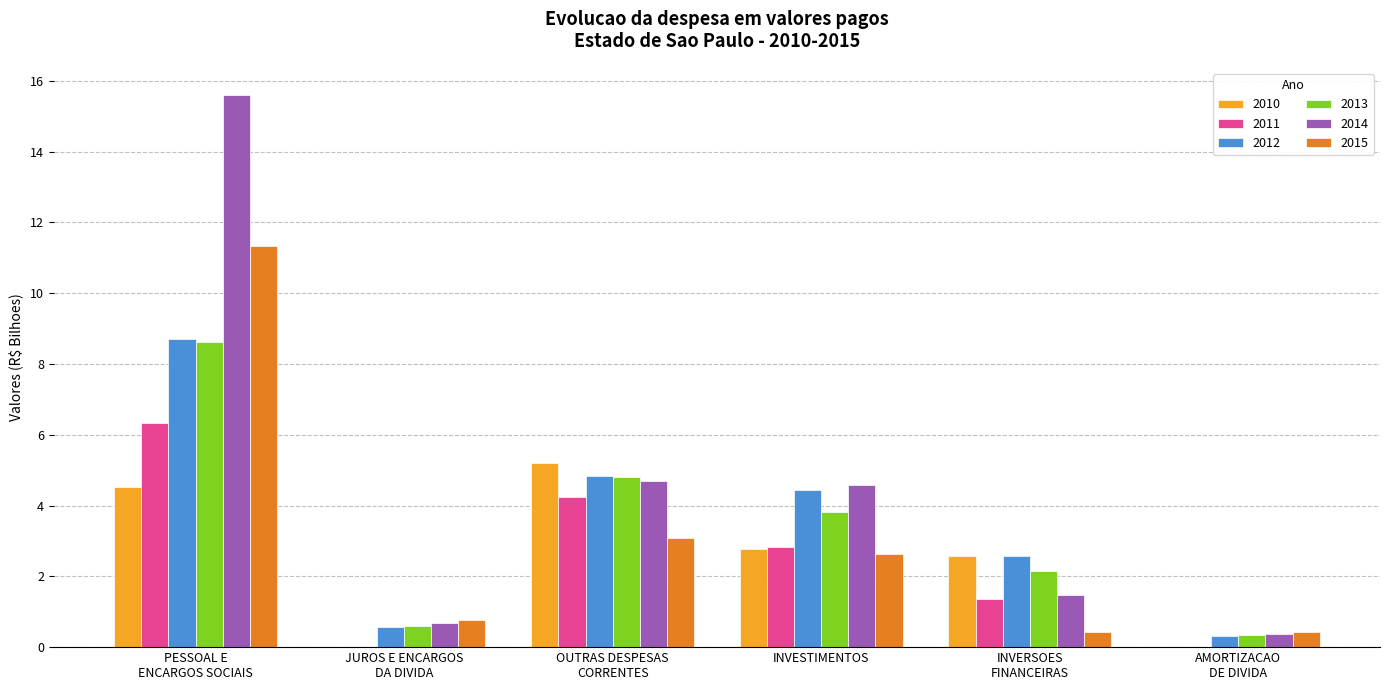

What is the greatest value displayed?

15.6